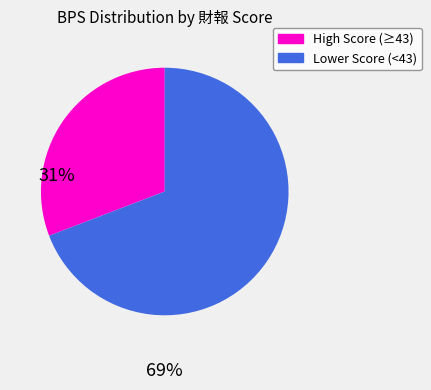

Which category accounts for the majority?

Lower Score (<43)